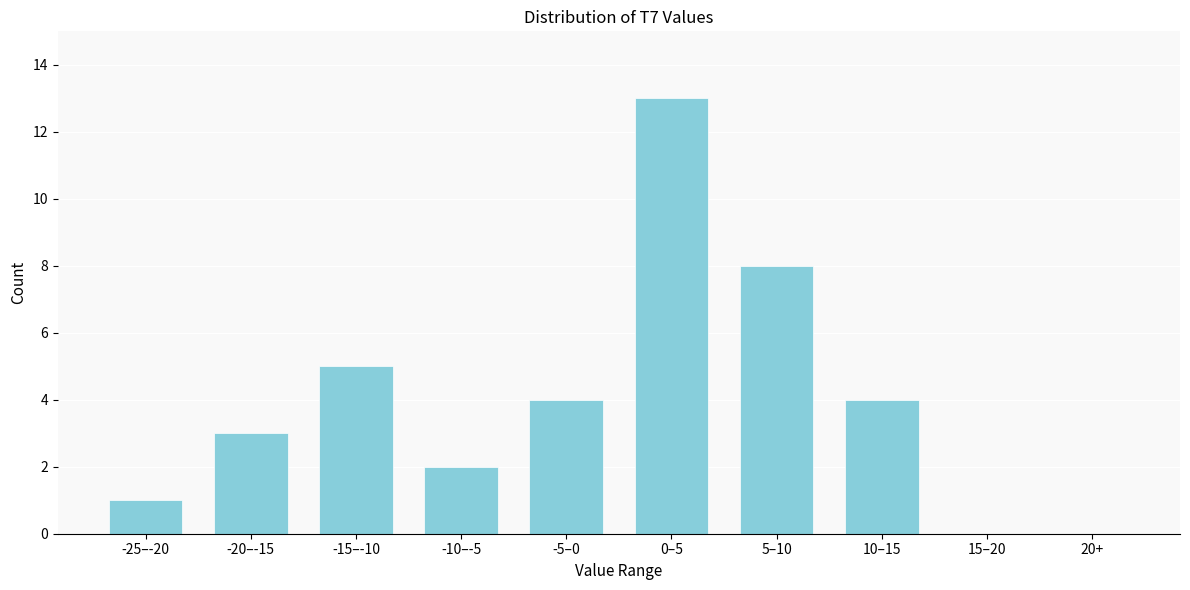

Reading left to right, transcribe all the data shown in this chart.

-25–-20=1	-20–-15=3	-15–-10=5	-10–-5=2	-5–0=4	0–5=13	5–10=8	10–15=4	15–20=0	20+=0